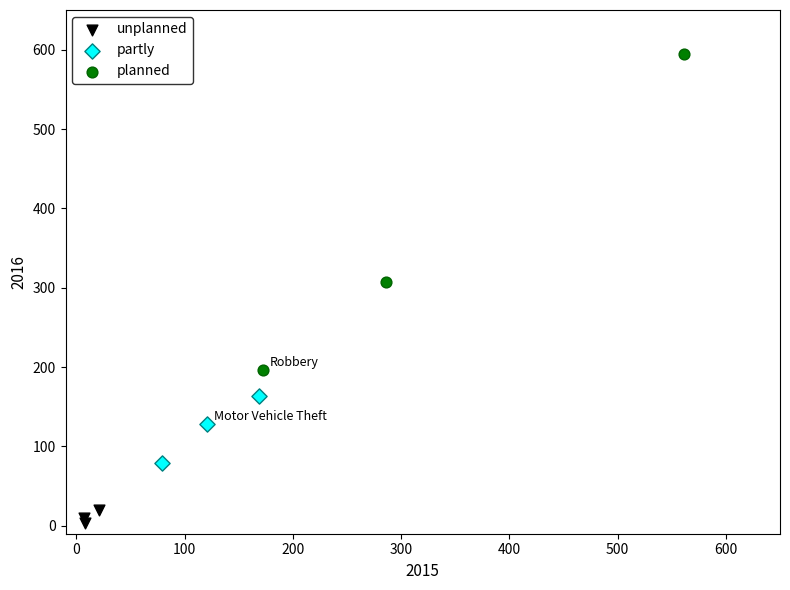

What are all the series names shown in the legend?

unplanned, partly, planned